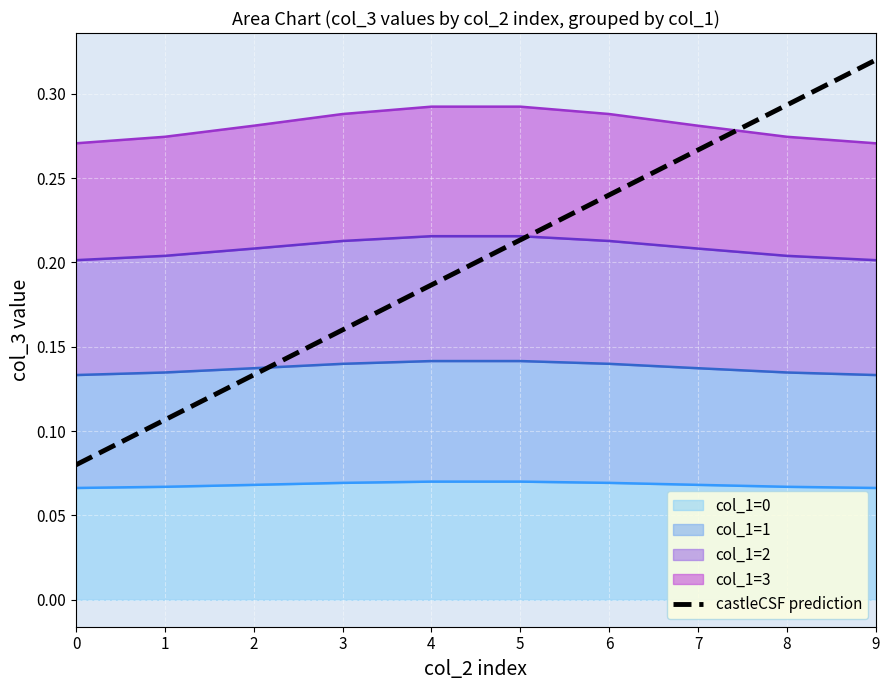

True or false: the data has more than 1 interior local peaks.

False